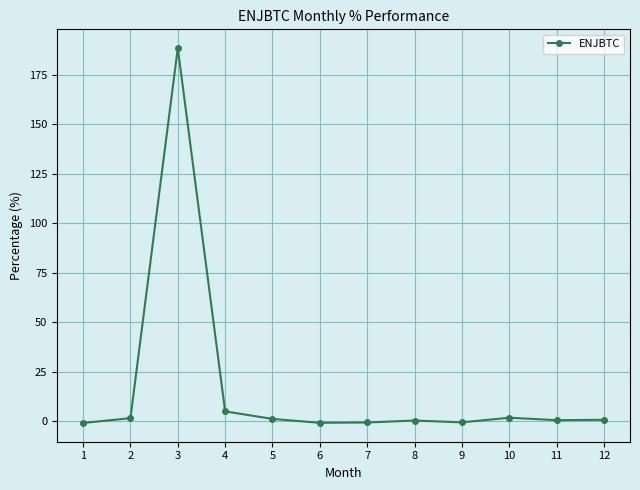

The chart shows a value of 0.6 at 12. True or false?

True